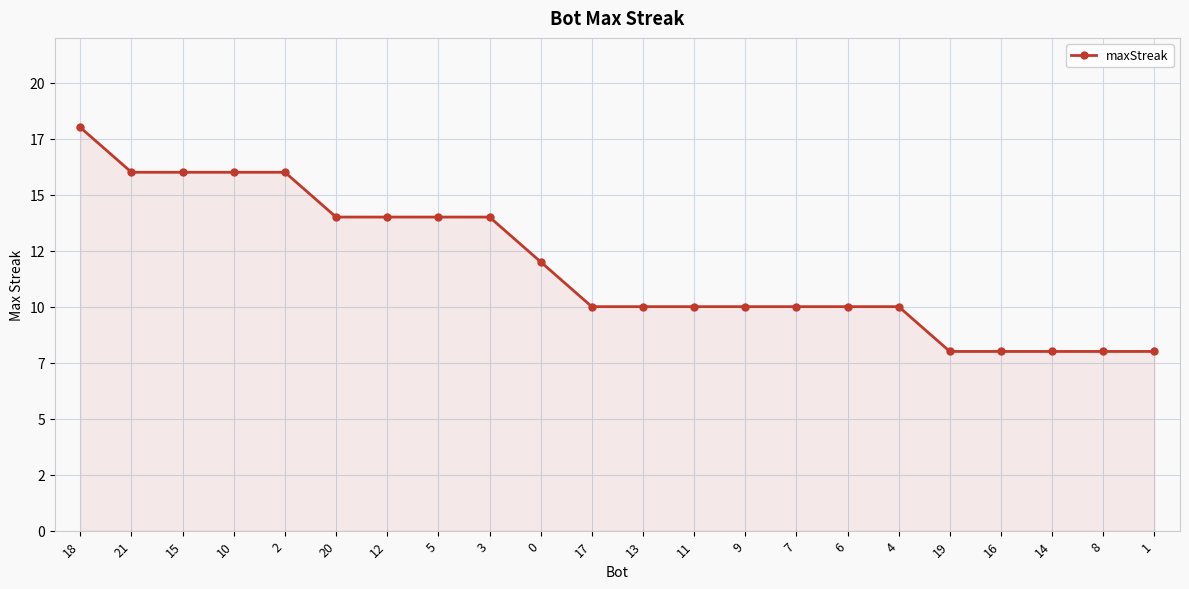

What is the ratio of the value at 1 to the value at 2?

0.5